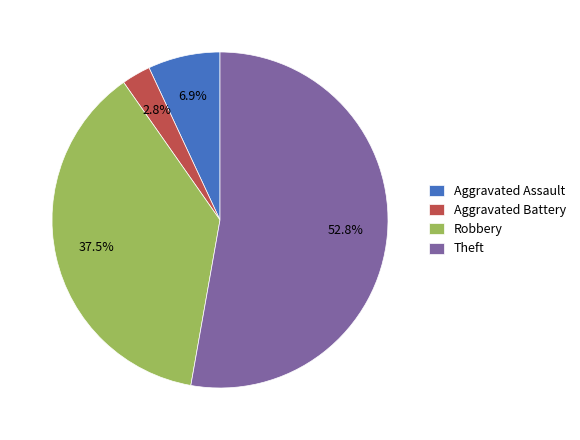

To the nearest percent, what is the difference between the largest and smallest slice percentages?

50%